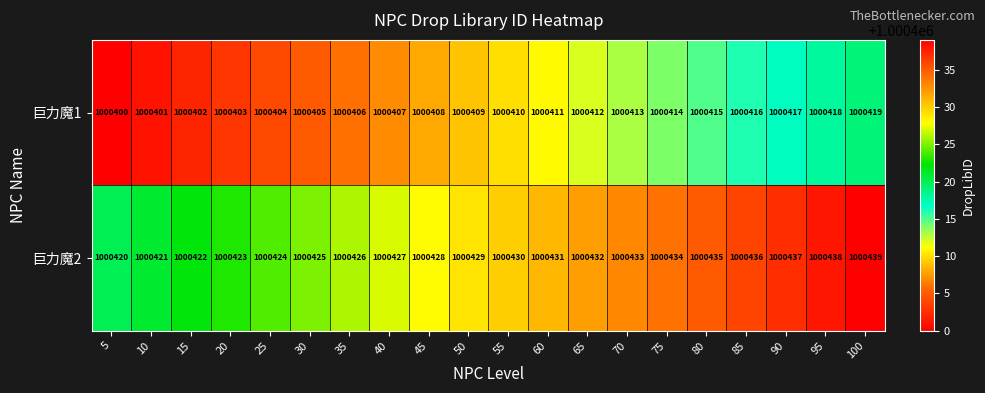

What is the sum of the 巨力魔2 values at 95 and 40?

2000865